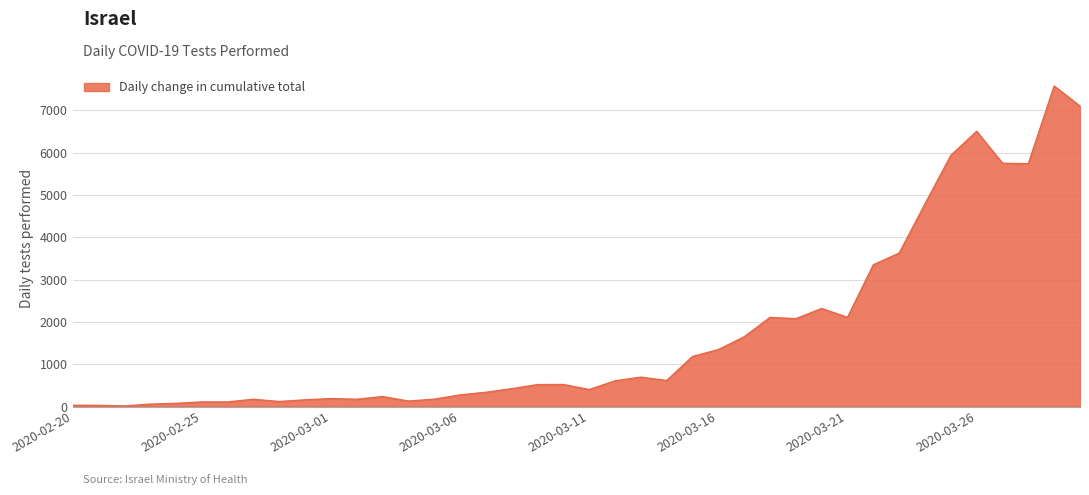

What is the difference between the maximum and minimum values?

7562